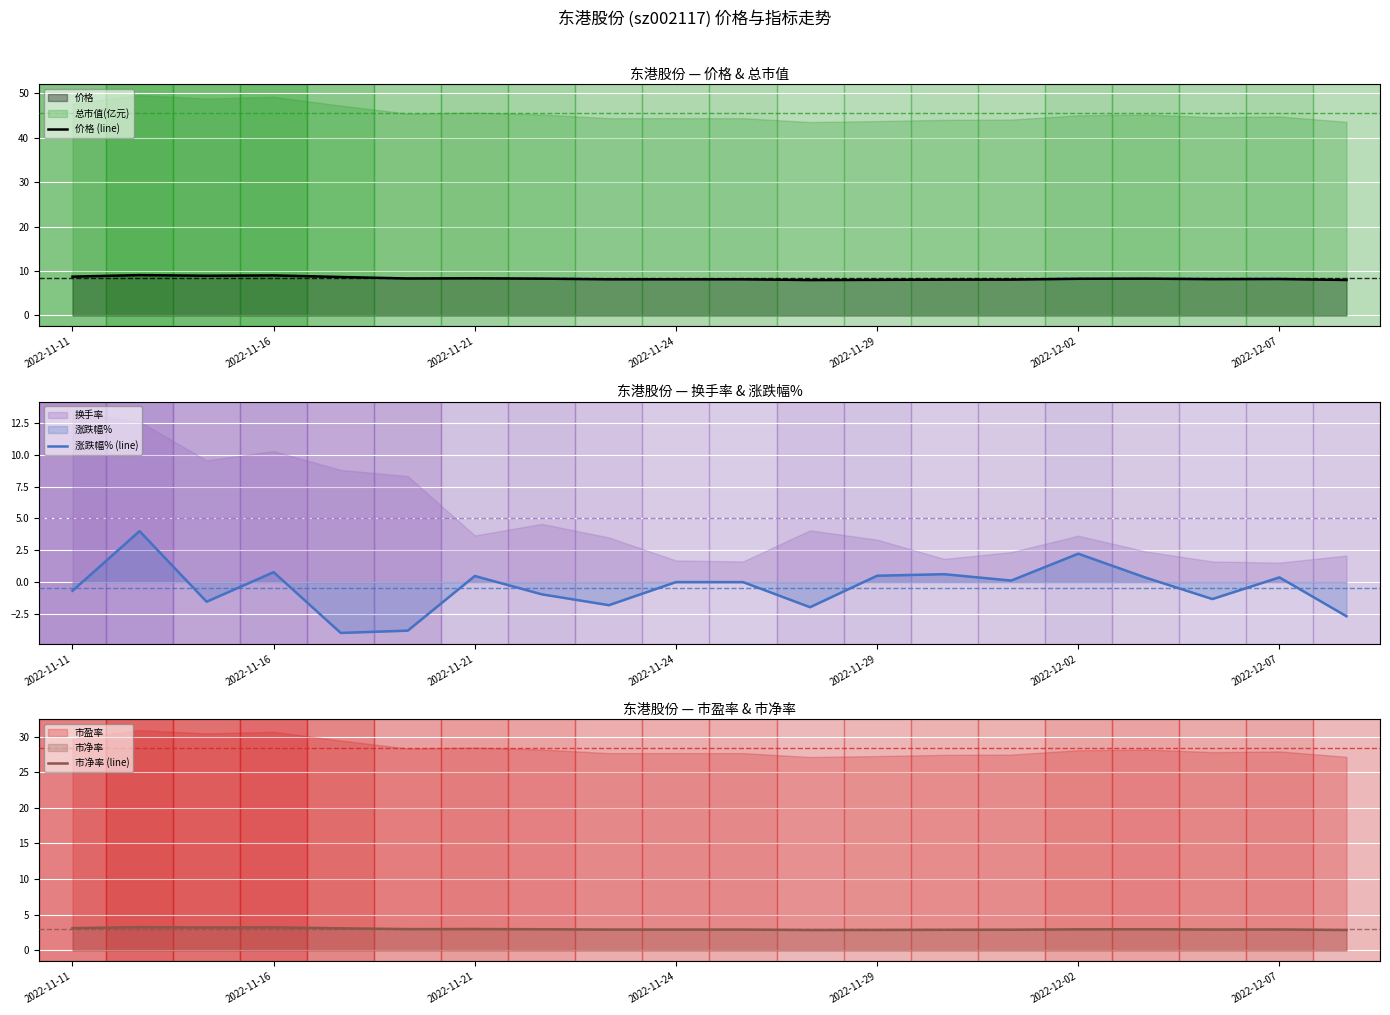

What is the difference between the second highest and minimum values in the 价格 (line) series?

1.0